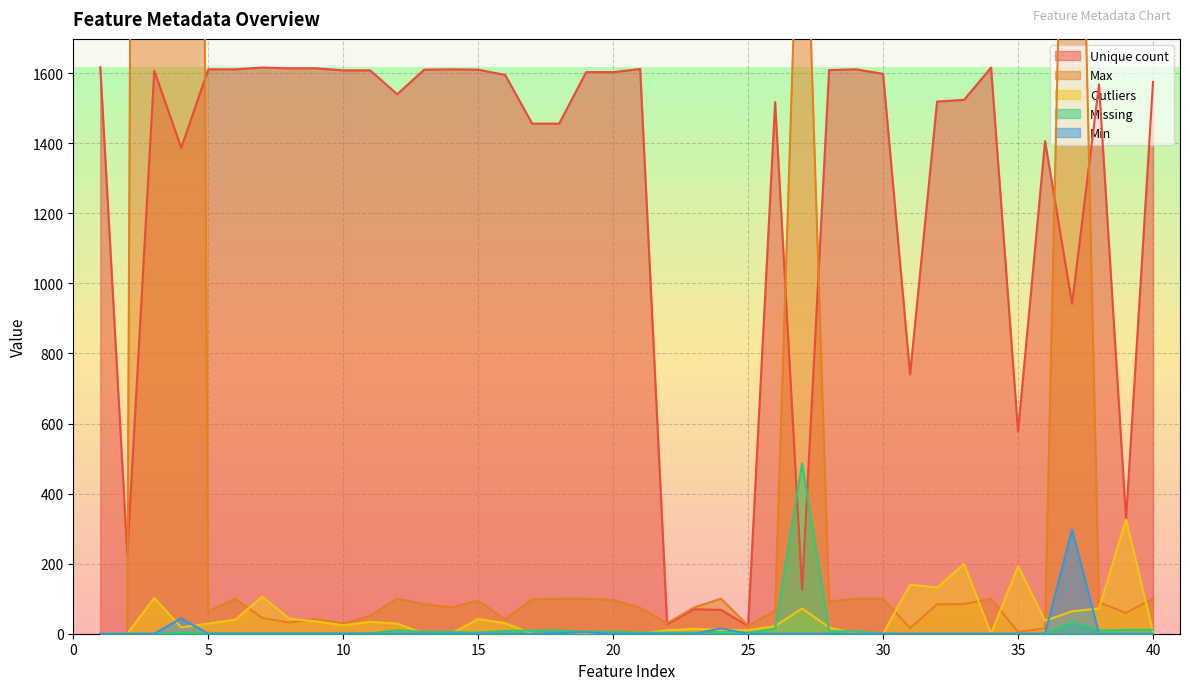

At which category is the sum across all series the highest?

3